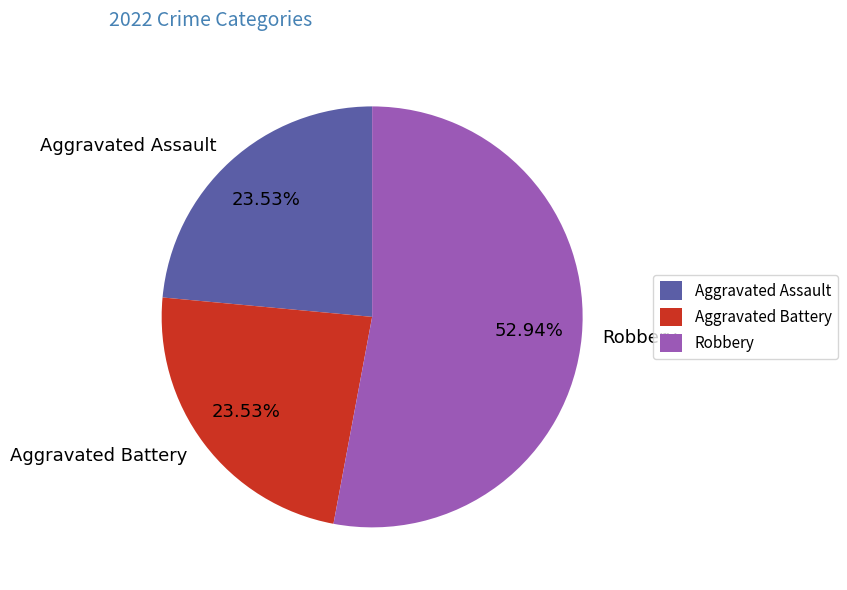

To the nearest percent, what percentage of the pie is Aggravated Battery?

24%